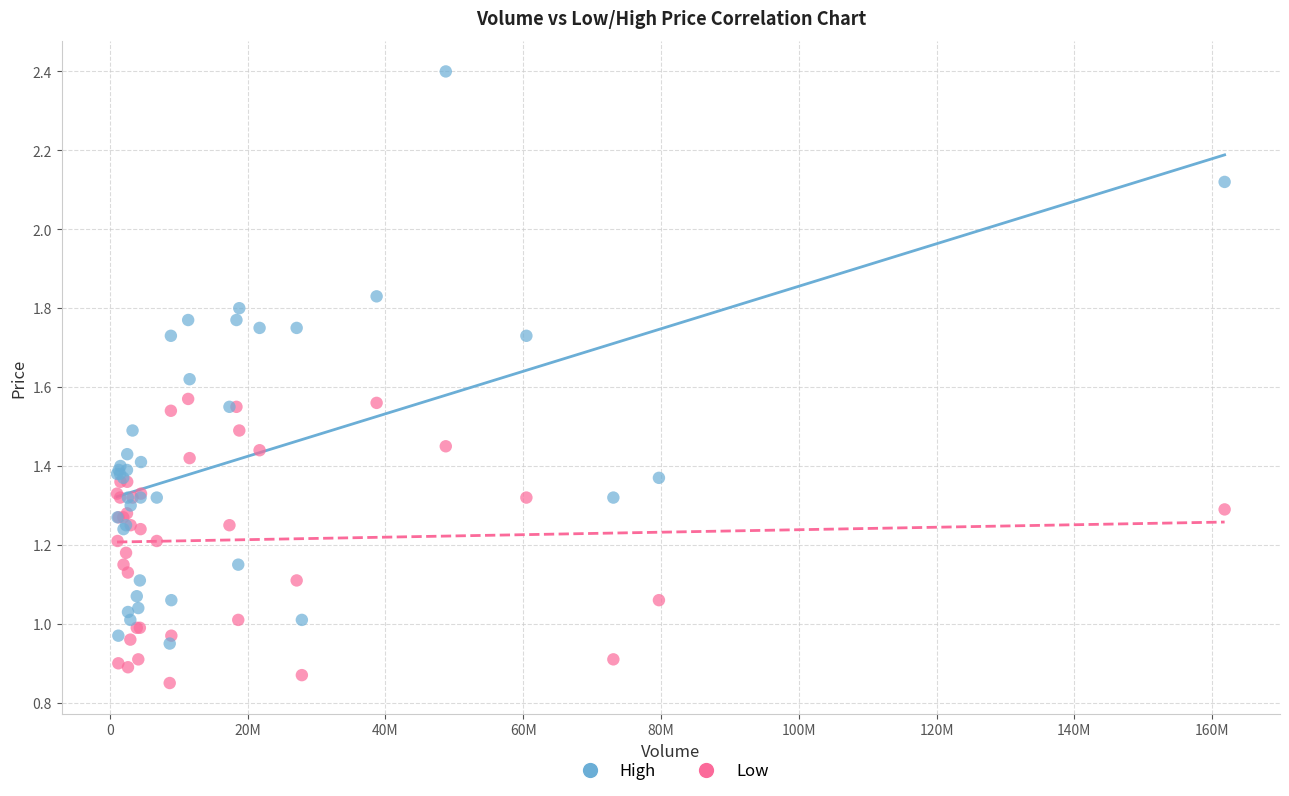

Which series has the widest spread of Y values?

High